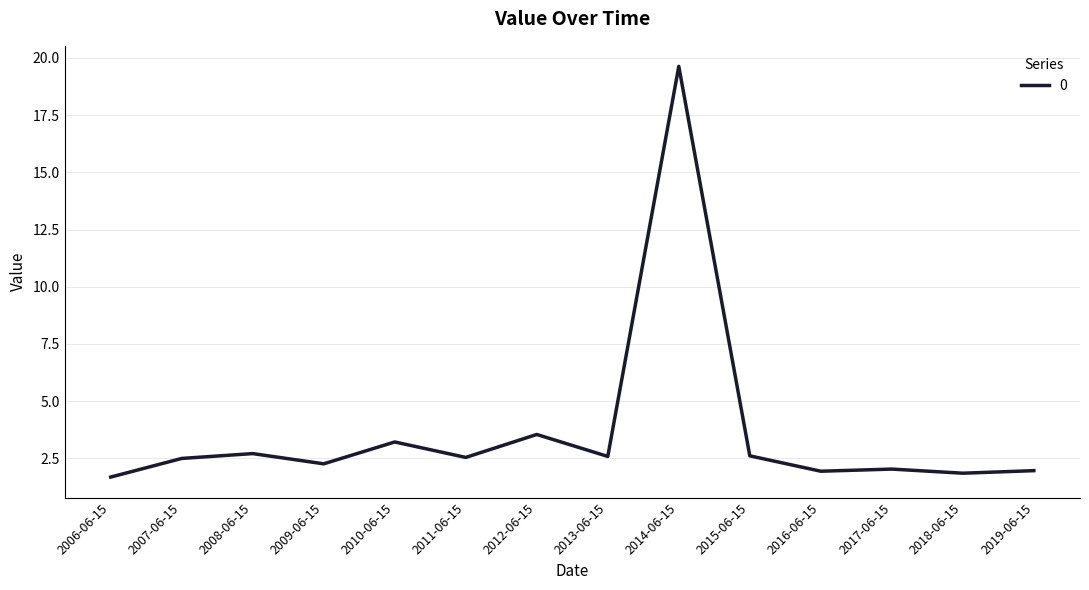

At which category does the chart reach its peak across all series?

2014-06-15